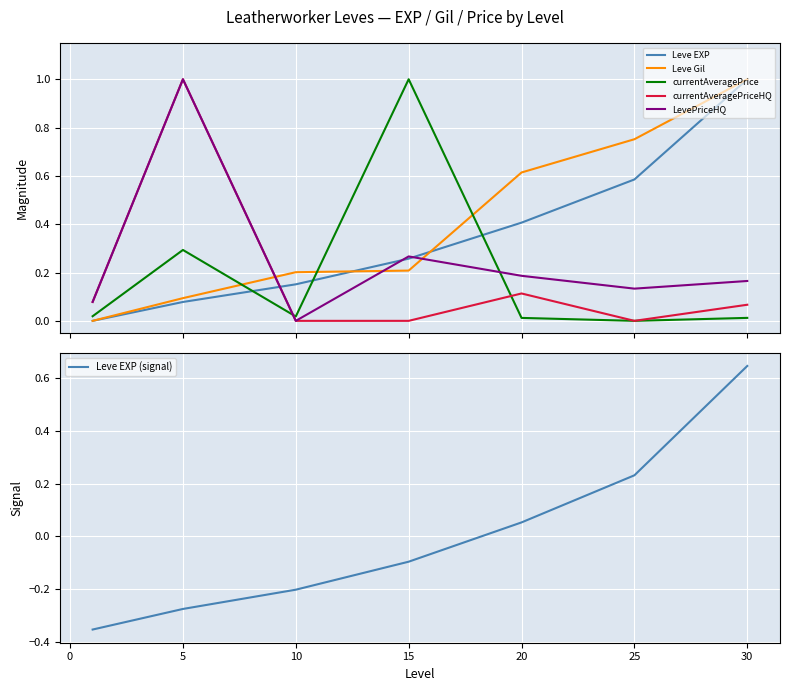

After their last crossing, which series has the higher values: Leve Gil or currentAveragePrice?

Leve Gil